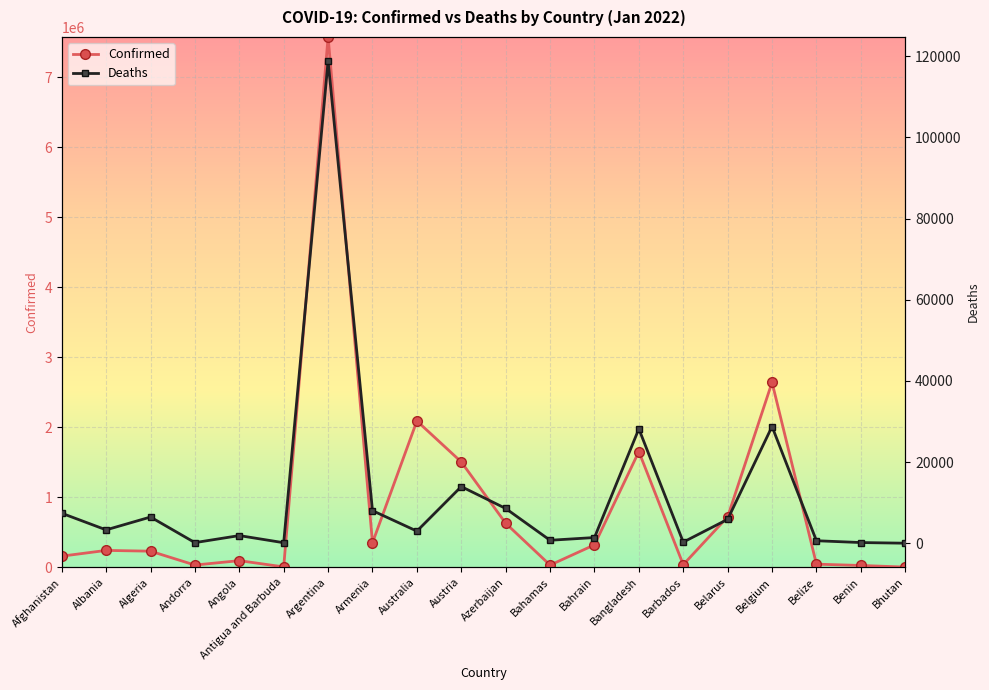

Where is the first local minimum for Deaths?

Albania